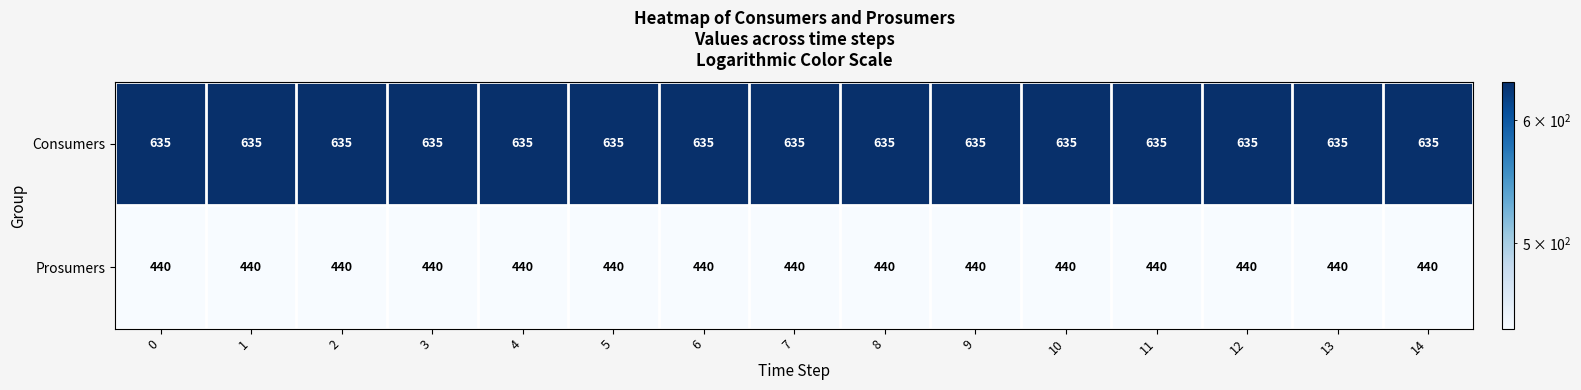

What is the minimum value for Prosumers?

440